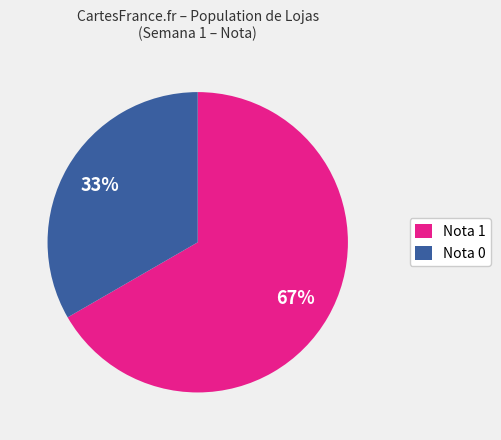

Rank the categories by value from highest to lowest.

Nota 1, Nota 0